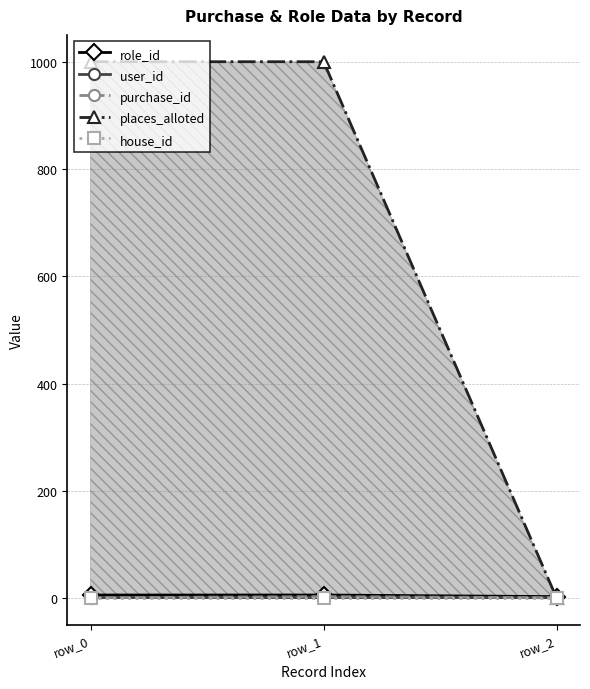

Rank the series by their maximum value, from highest to lowest.

places_alloted, role_id, purchase_id, user_id, house_id